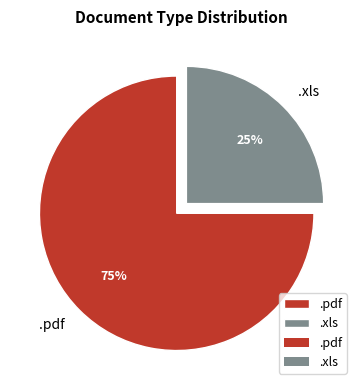

Rank the categories by value from highest to lowest.

.pdf, .xls